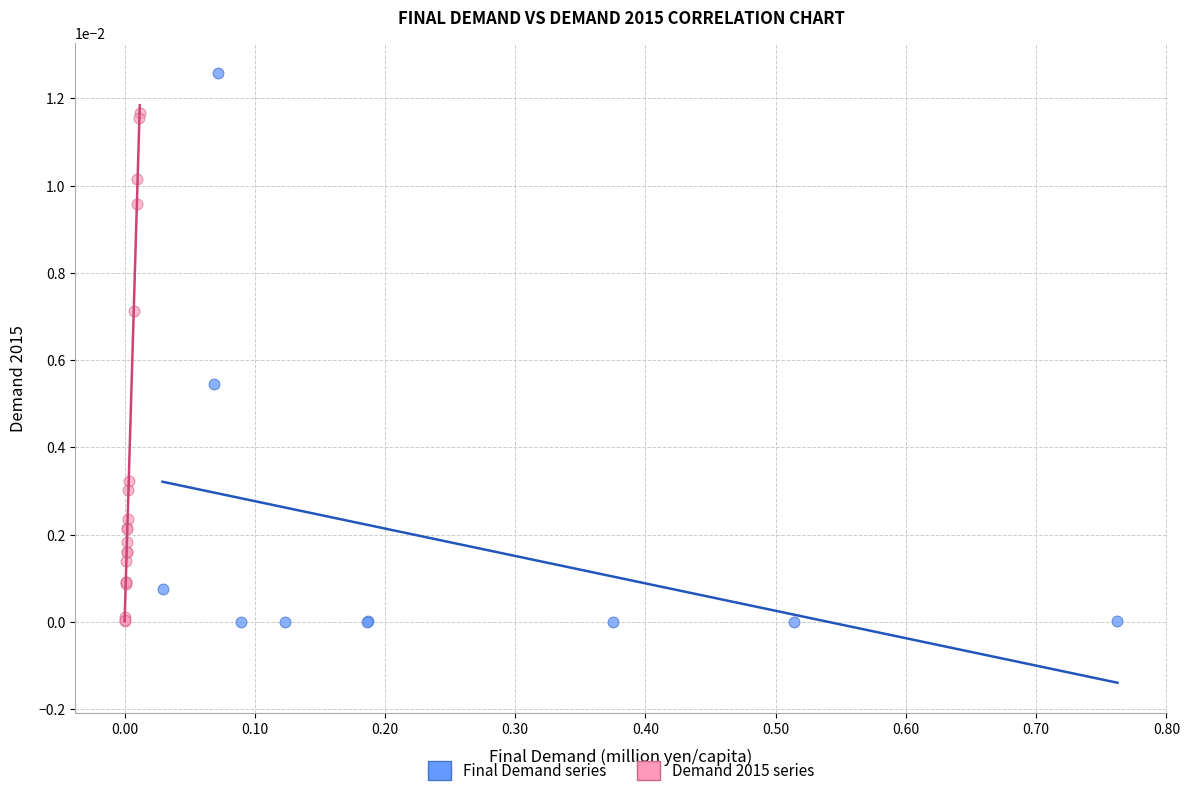

Which series contains the highest Y value?

Final Demand series